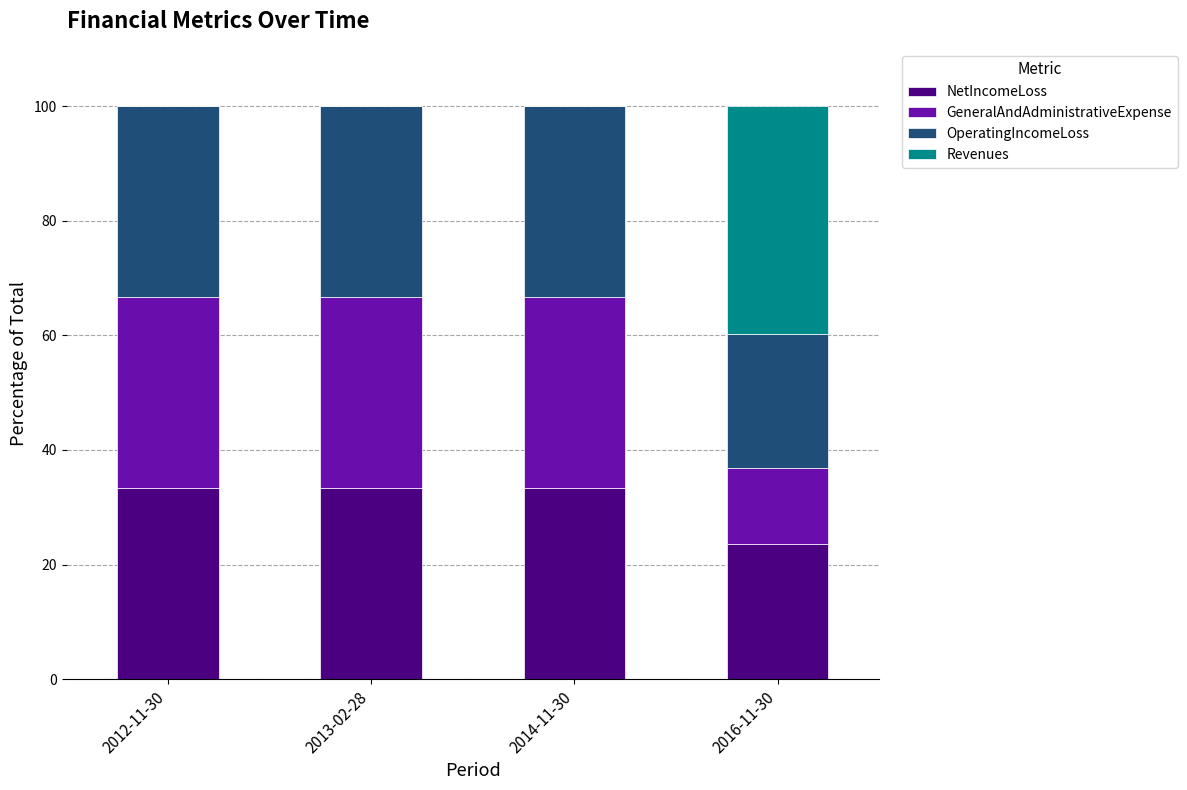

How many series are shown in this chart?

4